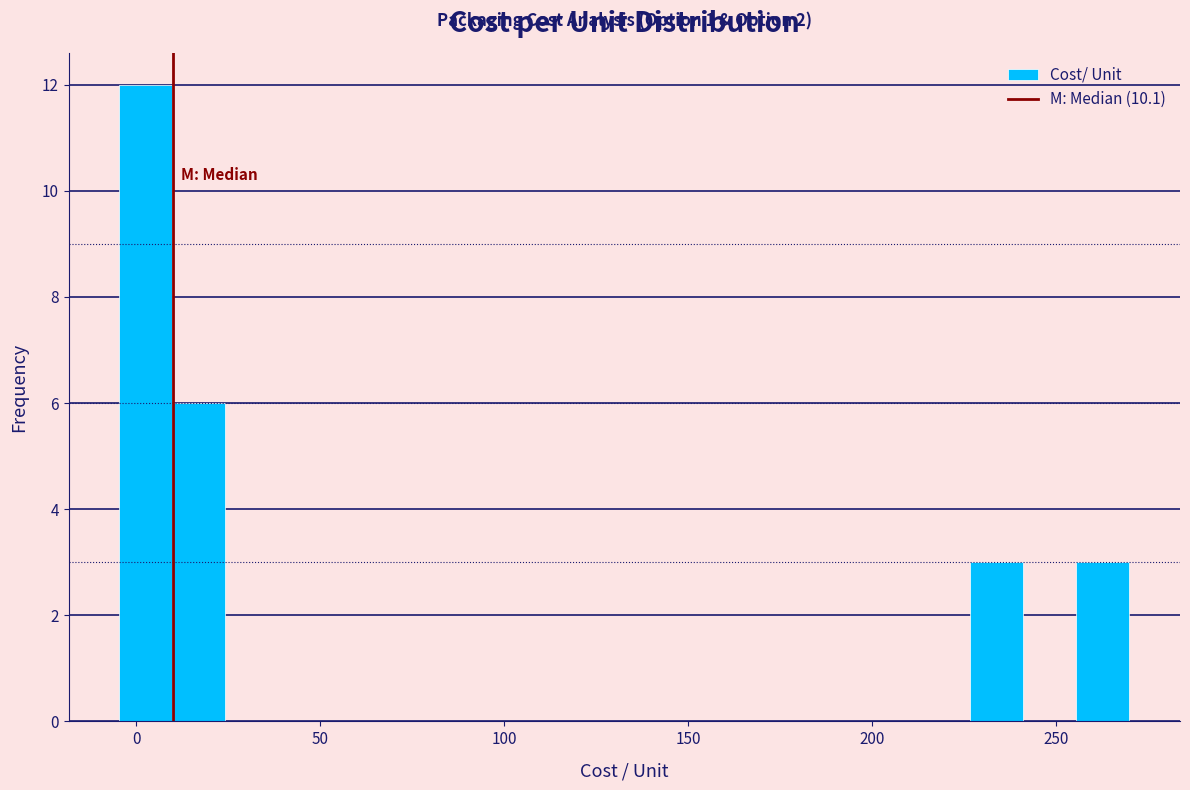

Read against the x-axis, roughly where is the centre of the tallest bar?

5